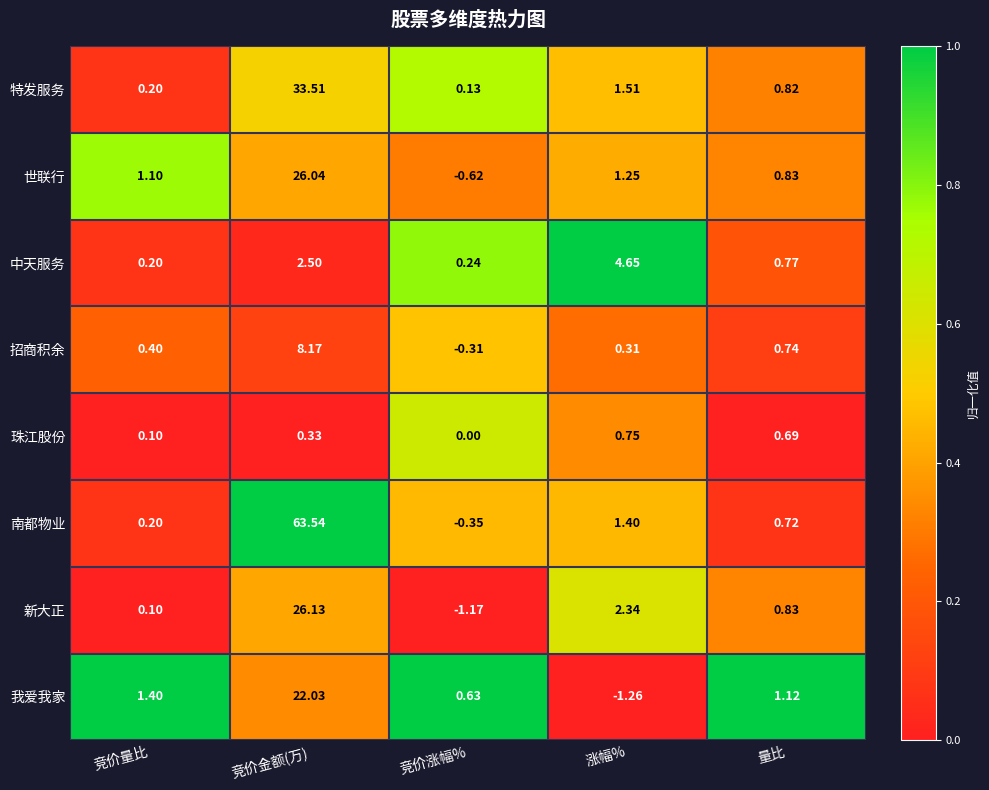

Between 竞价量比 and 竞价金额(万), which series saw the biggest shift?

南都物业